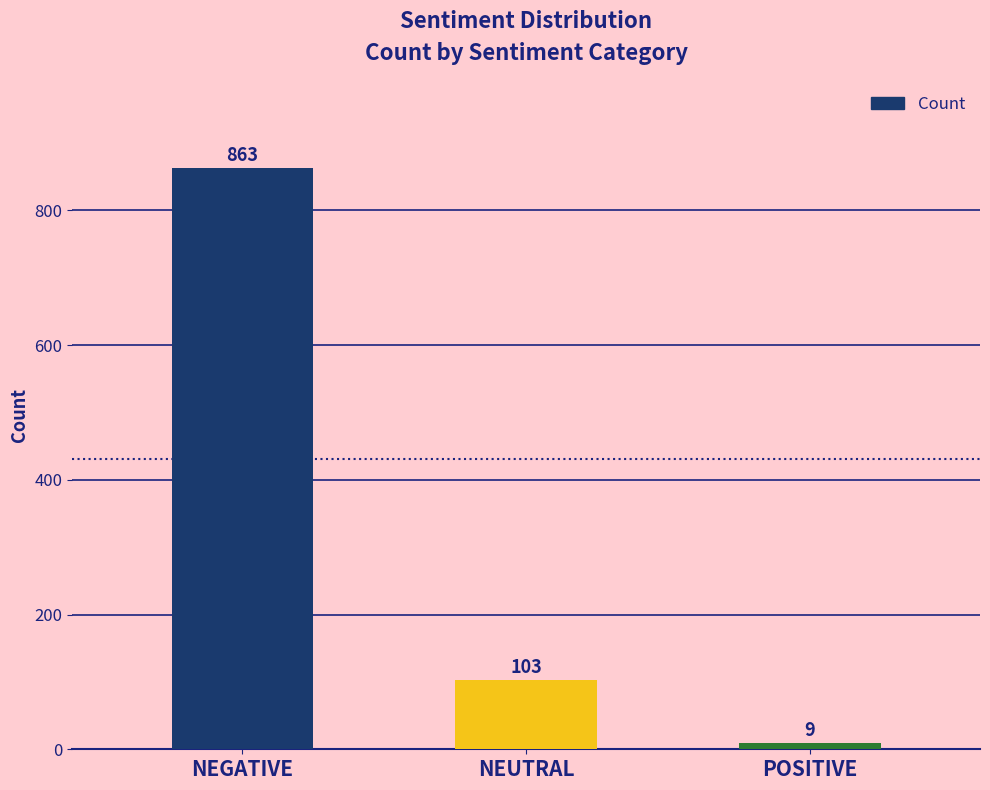

What is the average value?

325